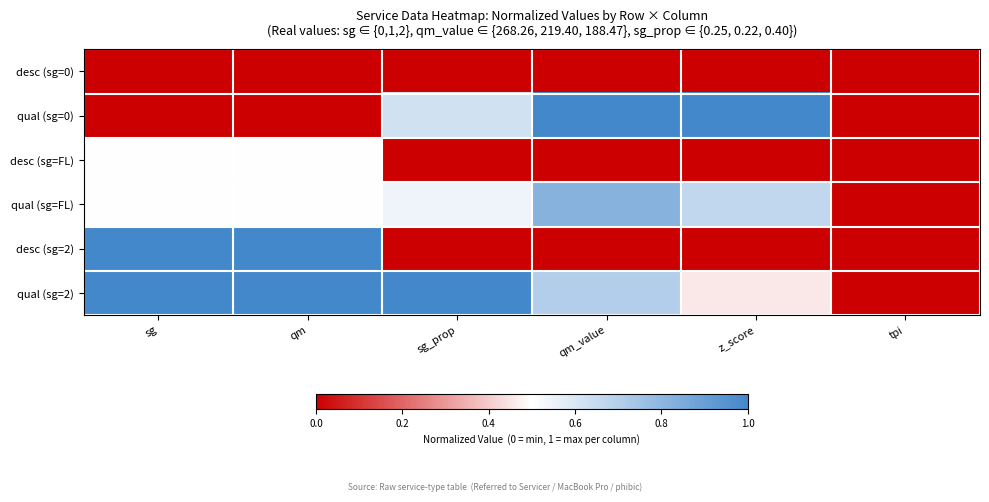

Which has a higher value, qm_value or tpi?

qm_value